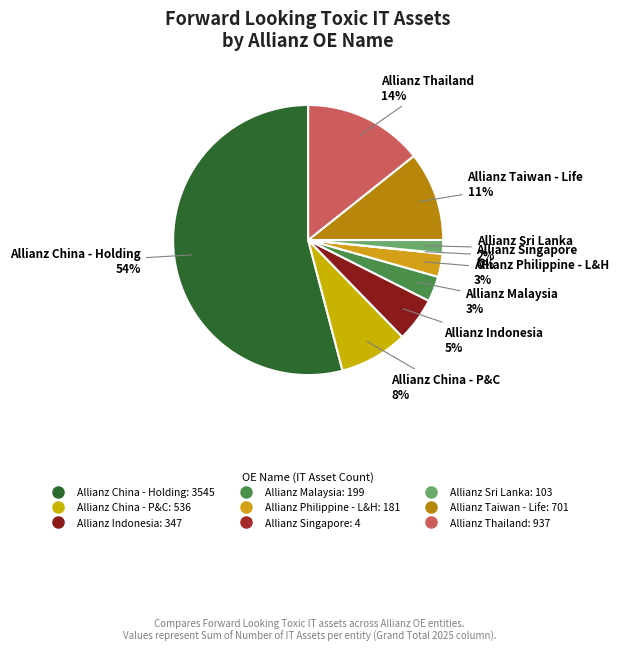

To the nearest percent, what is the difference between the Allianz China - P&C and Allianz Indonesia slice percentages?

3%